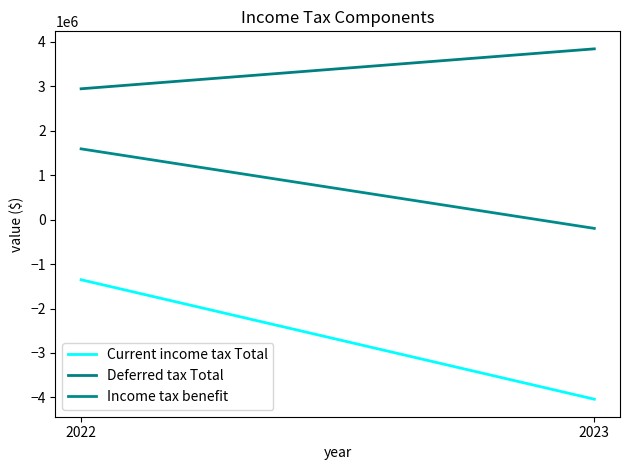

What is the value of the Deferred tax Total point at the 1st from the left?

3844054